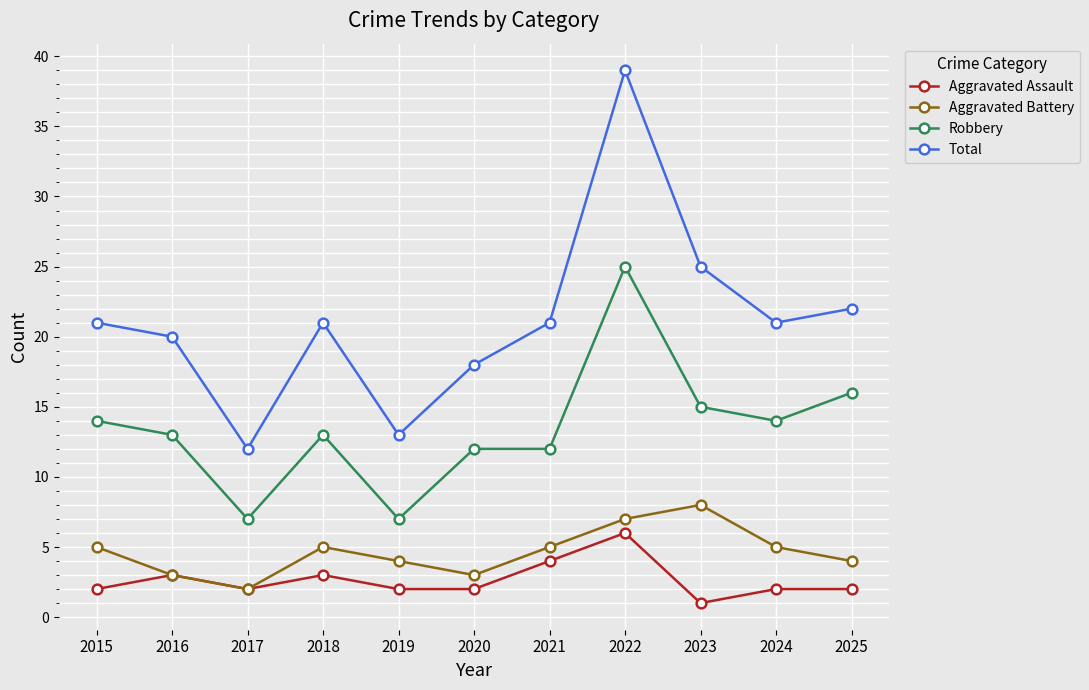

Which category has the lowest value in the Total series?

2017